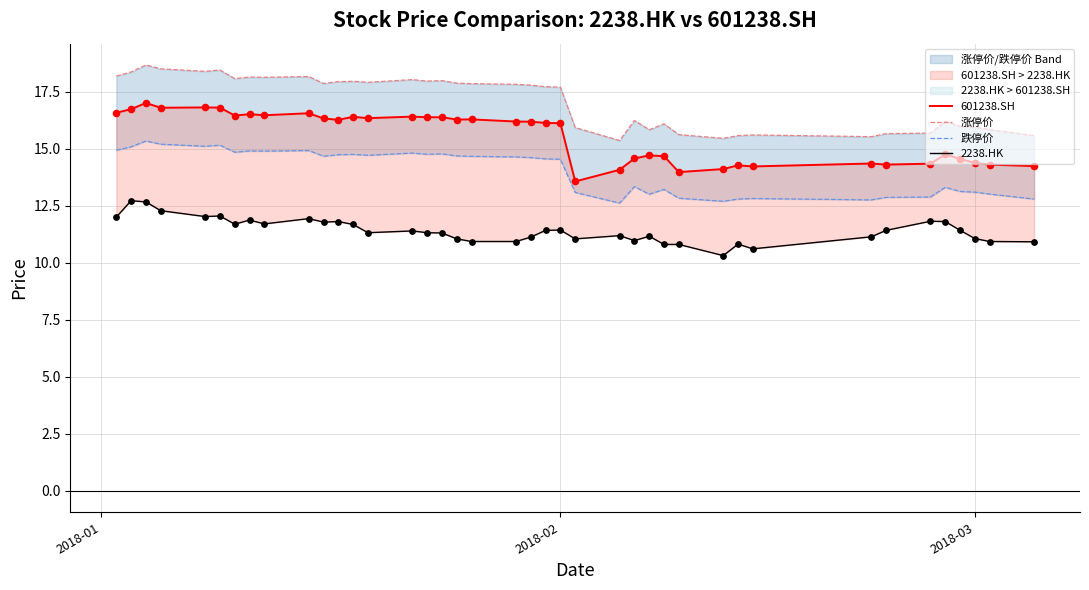

Which series reaches the maximum Y coordinate?

涨停价